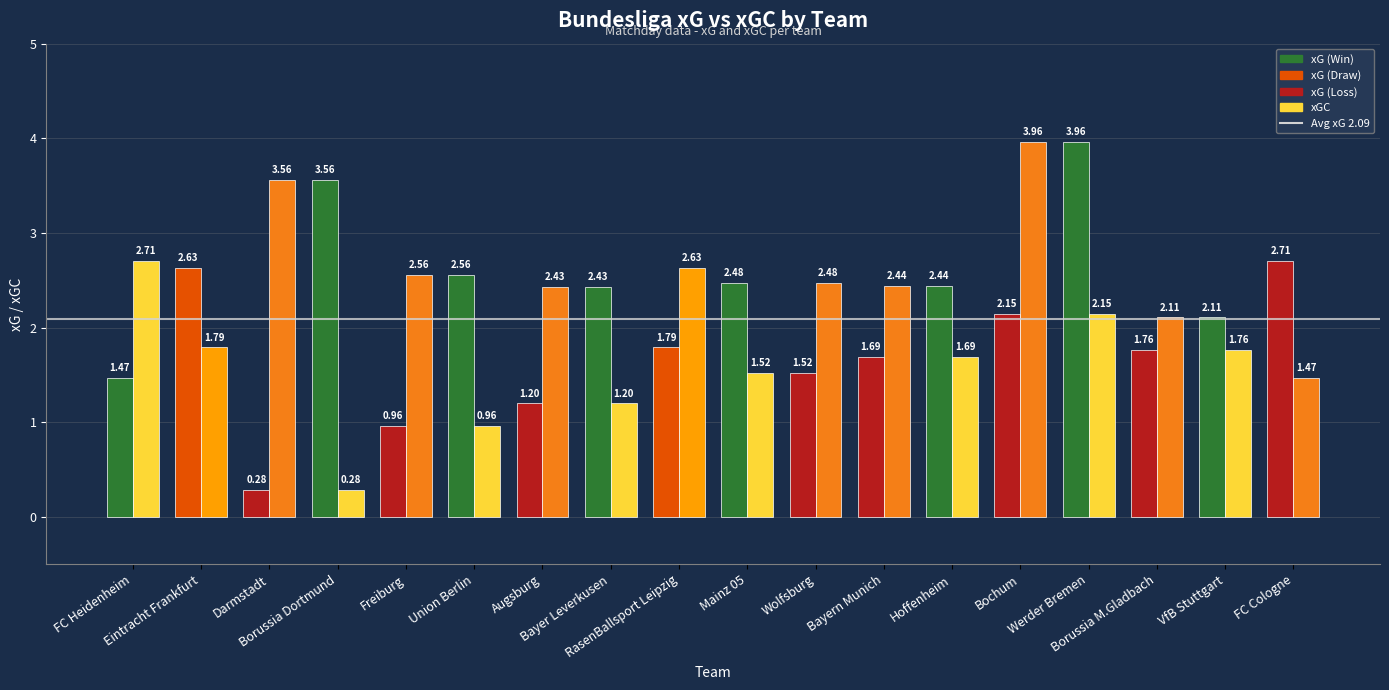

How many groups of bars are there?

18